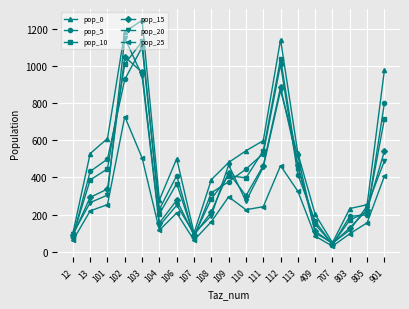

What value does the pop_15 series have at 101?

337.9